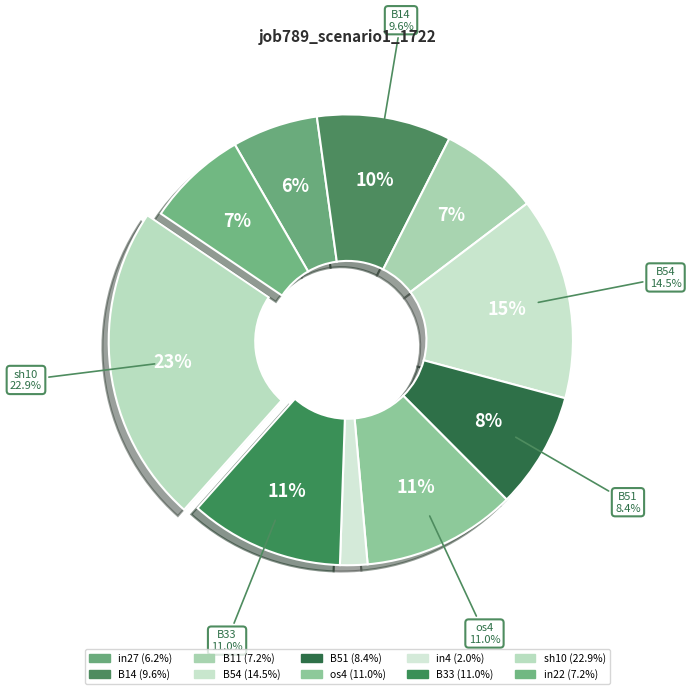

What percentage is the B14 slice, to the nearest percent?

10%